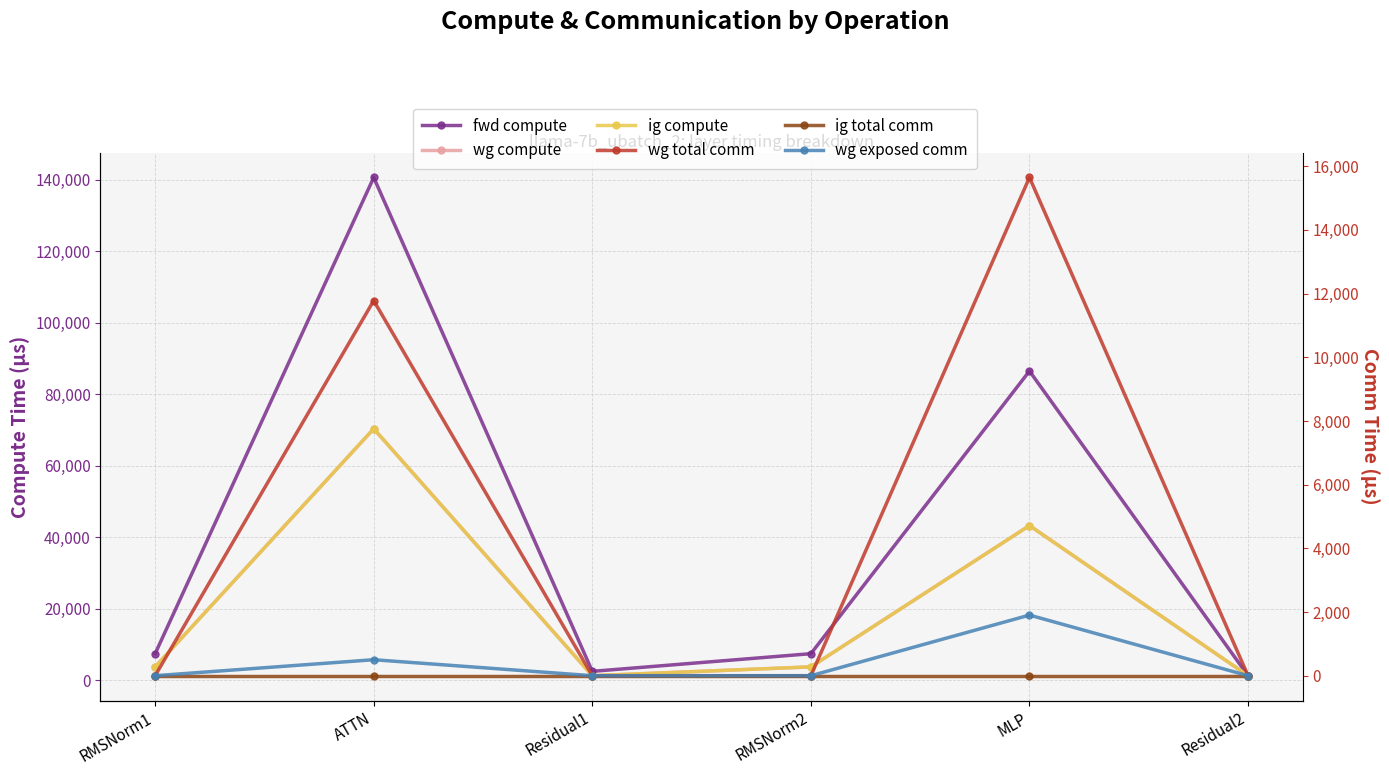

Reading left to right, extract all data points from this chart.

fwd compute: RMSNorm1=7384.8	ATTN=140677.7	Residual1=2441.6	RMSNorm2=7384.8	MLP=86494.3	Residual2=1220.8
wg compute: RMSNorm1=3692.4	ATTN=70338.8	Residual1=1220.8	RMSNorm2=3692.4	MLP=43247.1	Residual2=1220.8
ig compute: RMSNorm1=3692.4	ATTN=70338.8	Residual1=1220.8	RMSNorm2=3692.4	MLP=43247.1	Residual2=1220.8
wg total comm: RMSNorm1=0.0	ATTN=11780.2	Residual1=0.0	RMSNorm2=0.0	MLP=15648.0	Residual2=0.0
ig total comm: RMSNorm1=0.0	ATTN=0.0	Residual1=0.0	RMSNorm2=0.0	MLP=0.0	Residual2=0.0
wg exposed comm: RMSNorm1=0.0	ATTN=501.9	Residual1=0.0	RMSNorm2=0.0	MLP=1903.5	Residual2=0.0